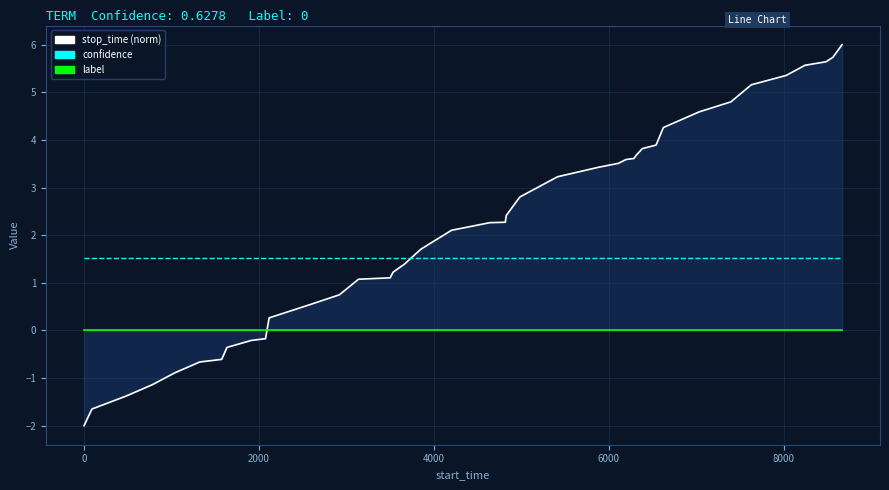

How many lines are shown in the chart?

3